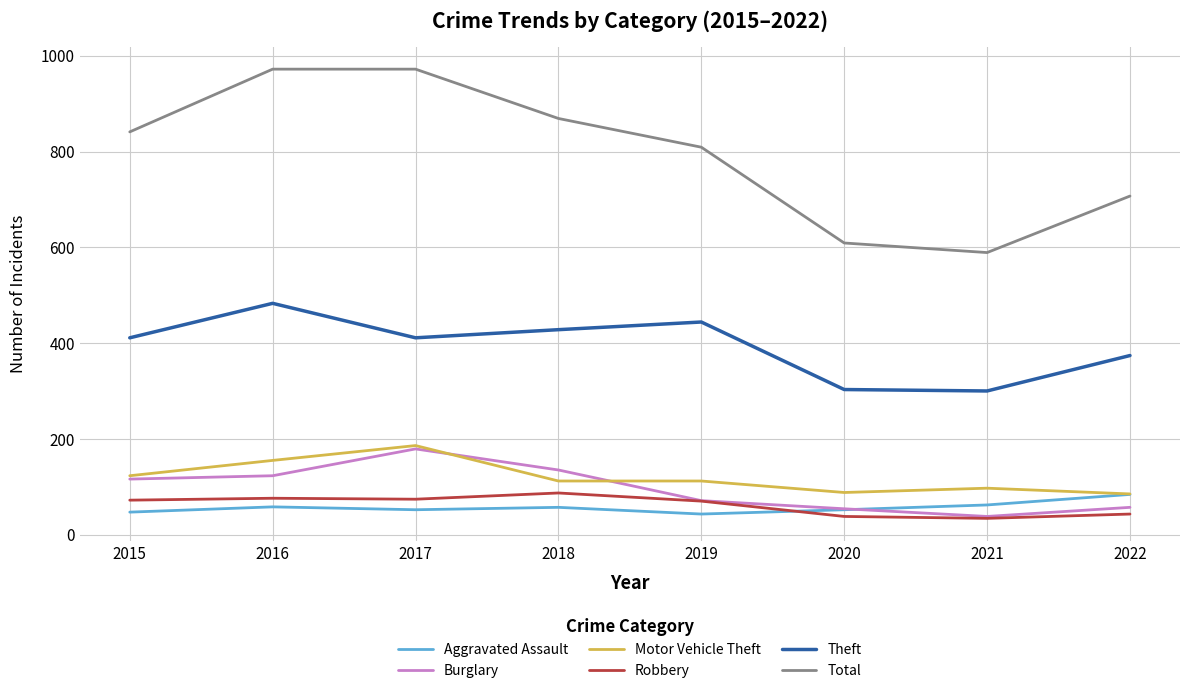

What is the maximum value shown in the chart?

972